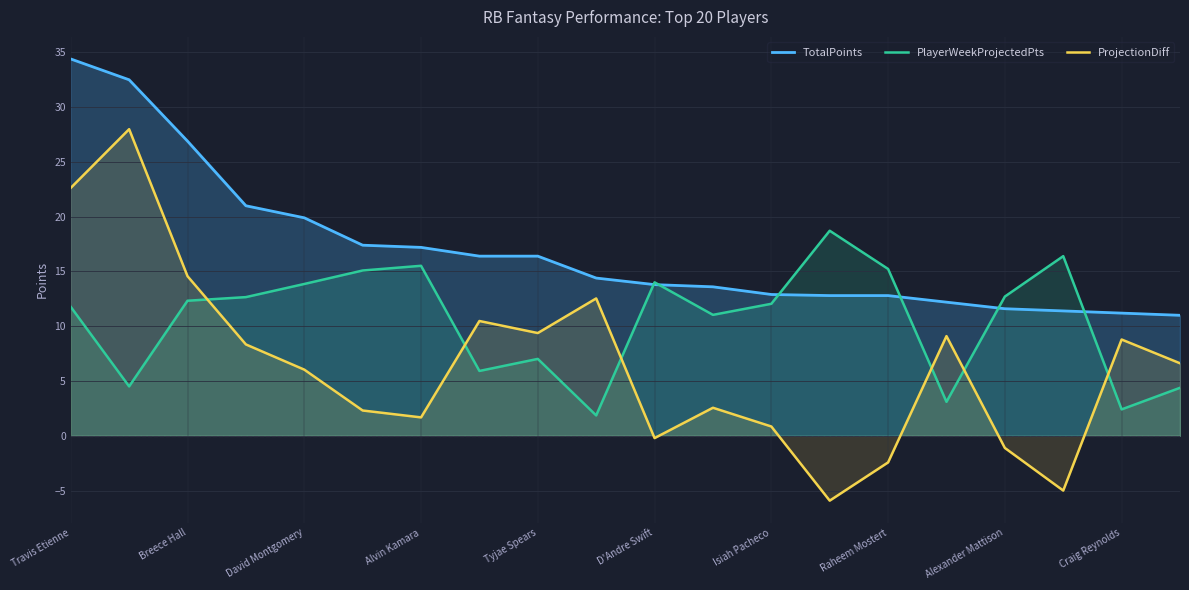

At how many categories does at least one series exceed -2?

20